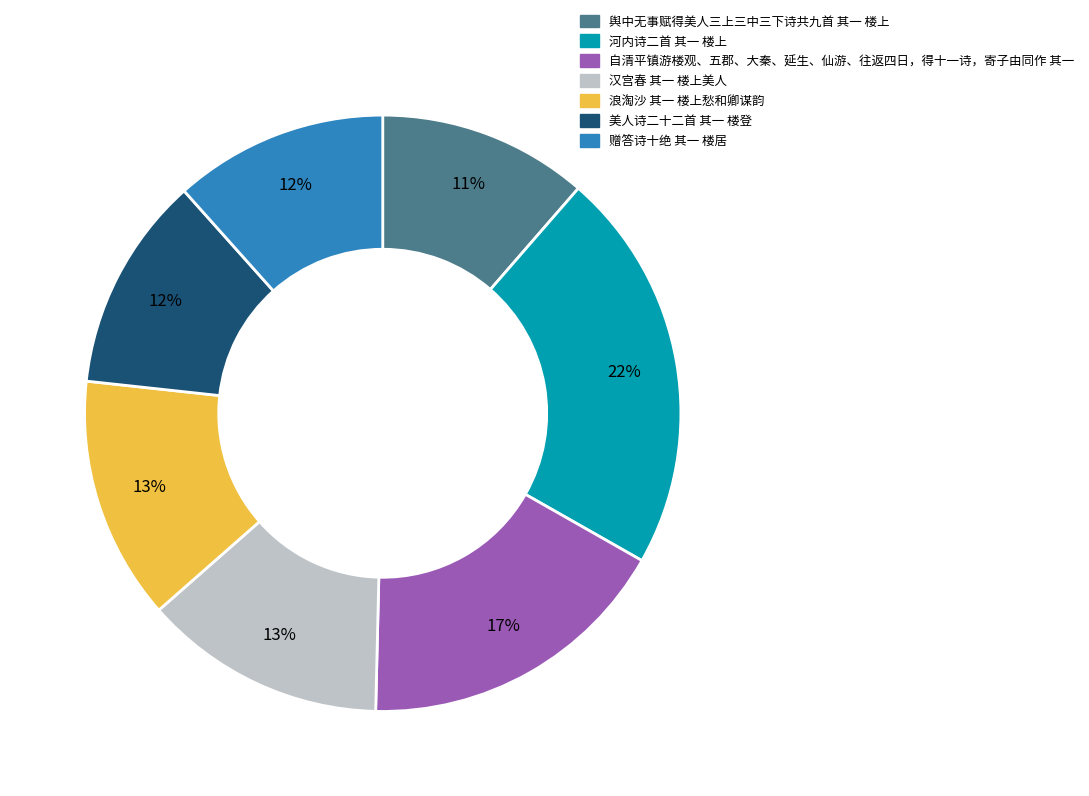

Which category has the biggest portion of the pie?

河内诗二首 其一 楼上